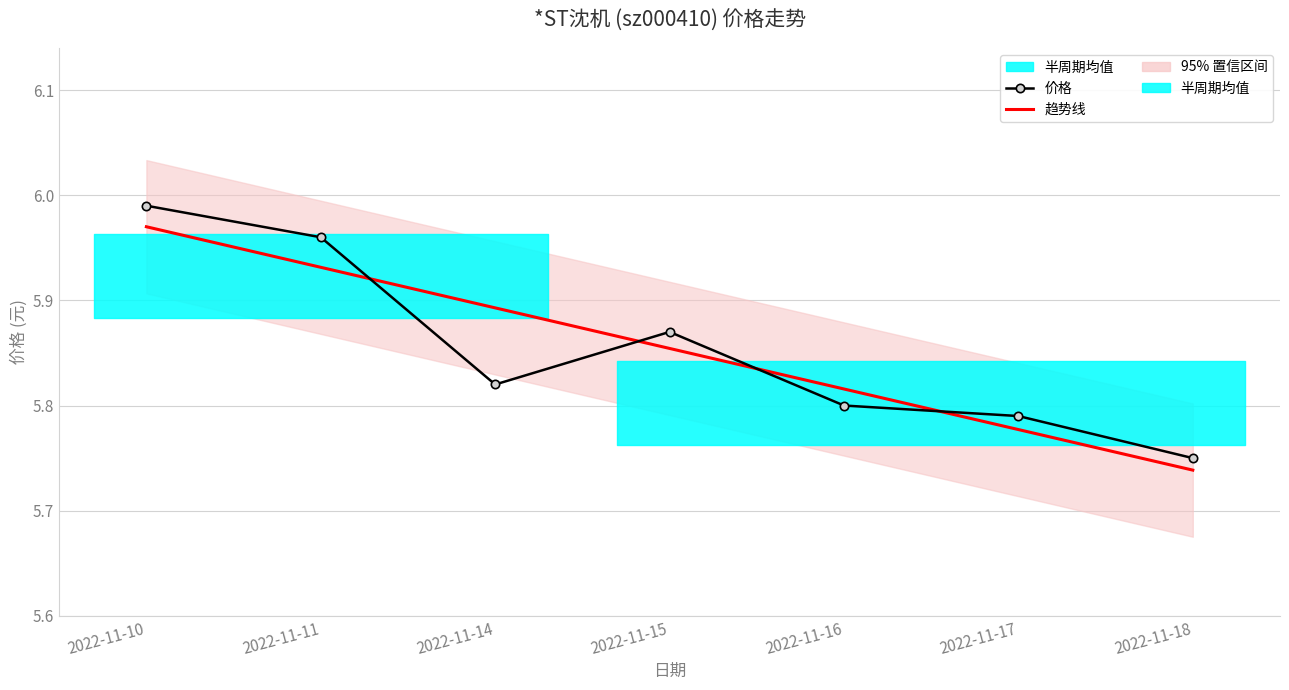

Count the number of data series in this chart.

2